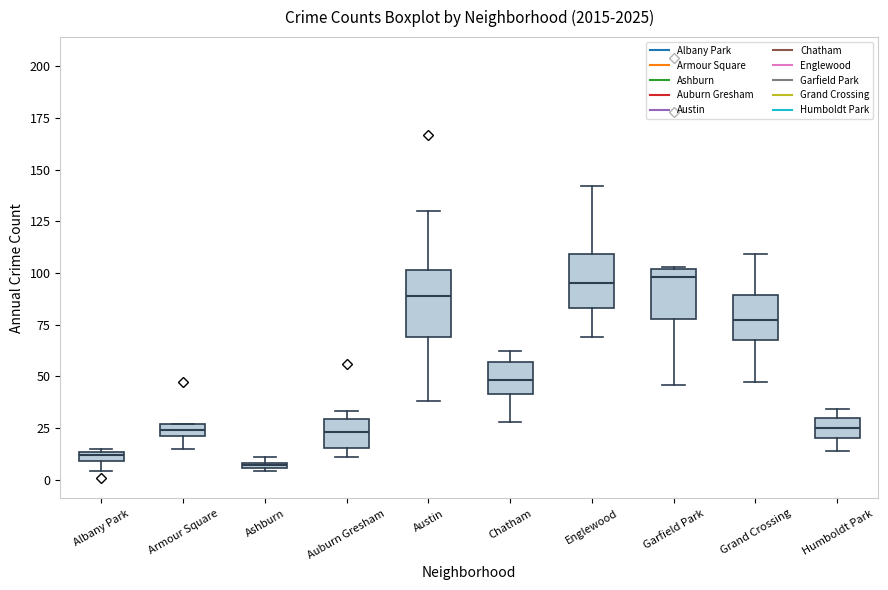

Comparing the boxes themselves (not the whiskers), which one is the tallest?

Austin